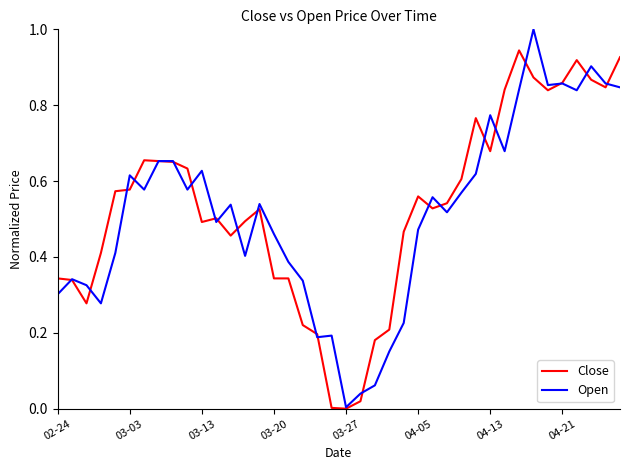

What is the maximum value shown in the chart?

1.0